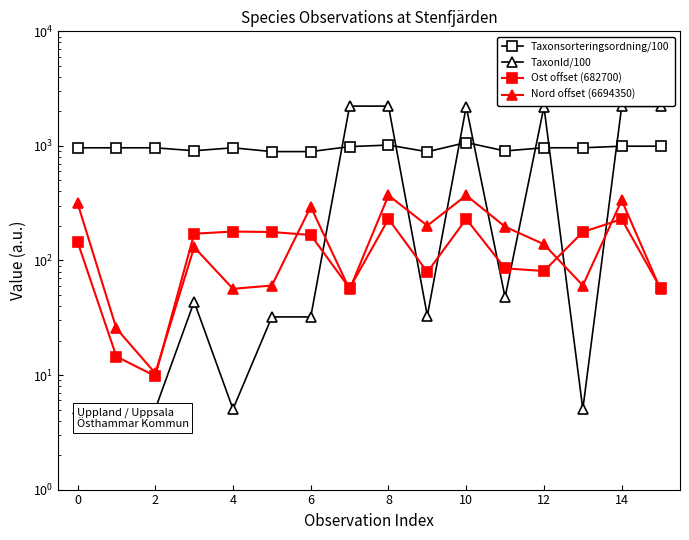

What is the difference between the maximum and minimum values in the TaxonId/100 series?

2219.9